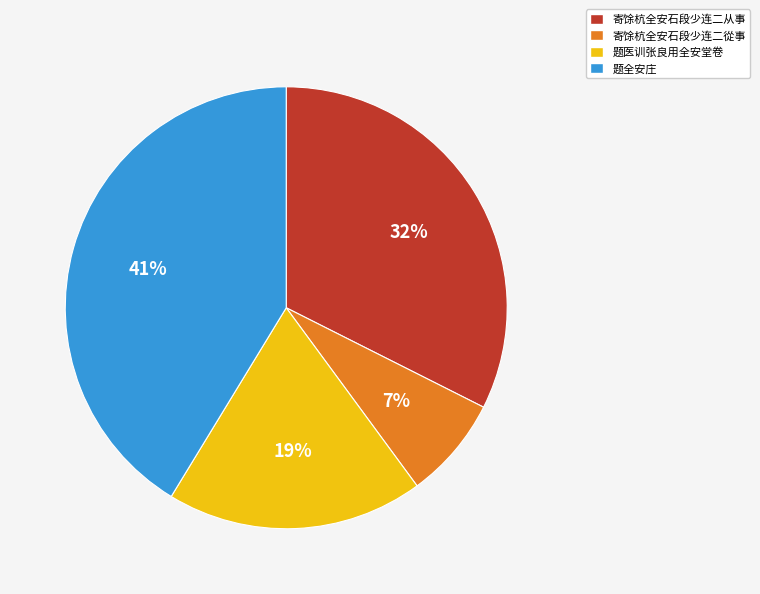

Is it true that 寄馀杭全安石段少连二從事 is 7% of the pie?

True